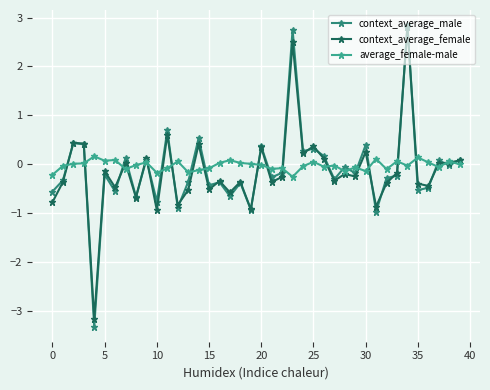

What is the minimum value for average_female-male?

-0.3